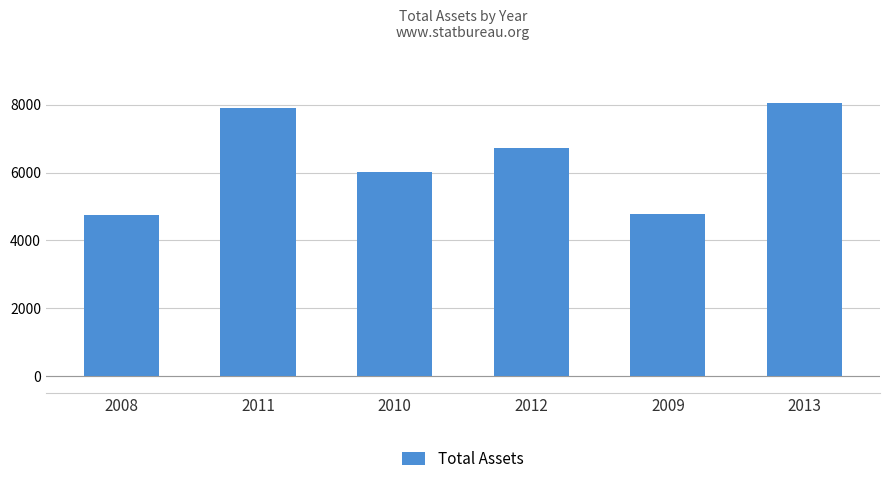

What is the label of the 4th bar from the right?

2010